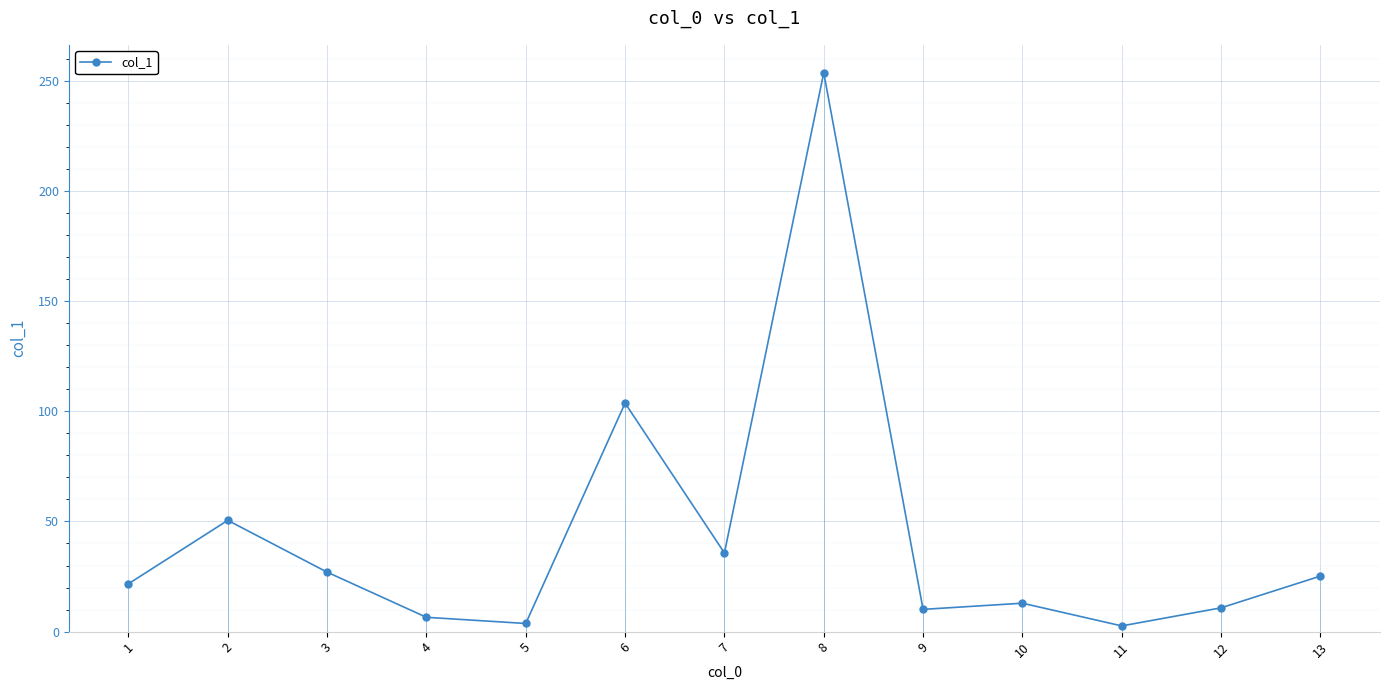

What is the sum of all values?

564.0